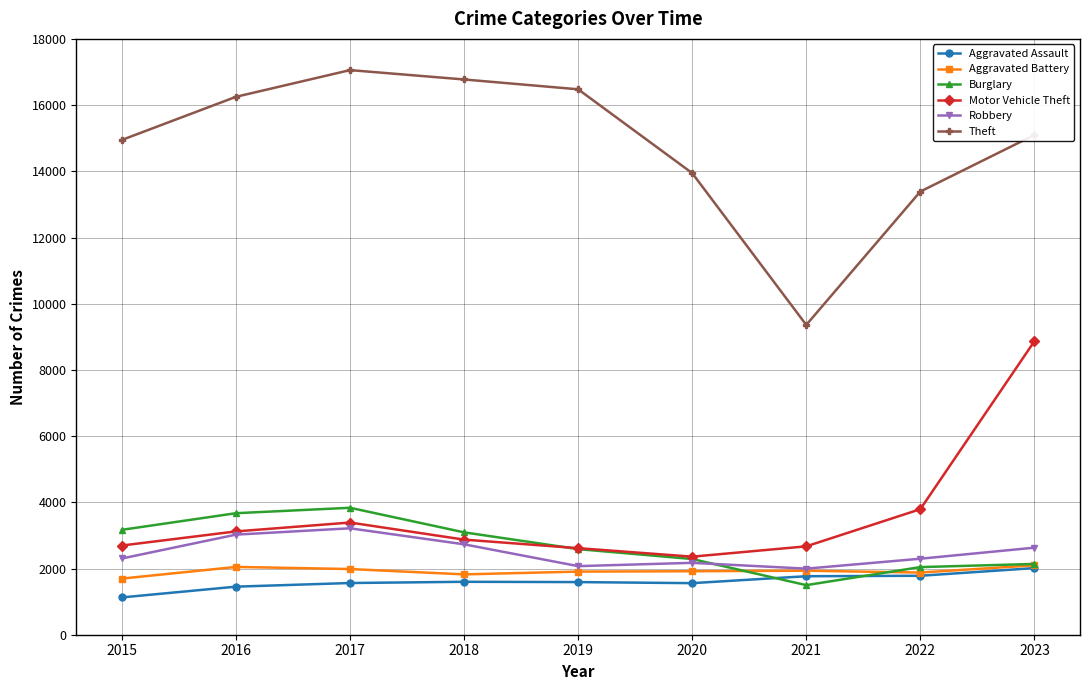

What are all the series names shown in the legend?

Aggravated Assault, Aggravated Battery, Burglary, Motor Vehicle Theft, Robbery, Theft